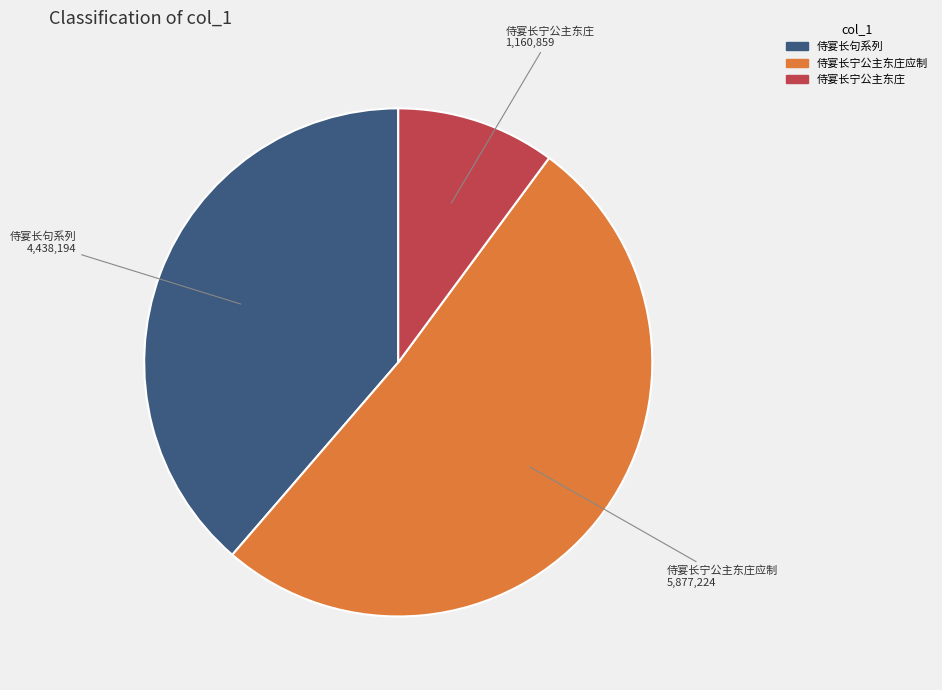

Count the number of slices in the pie.

3